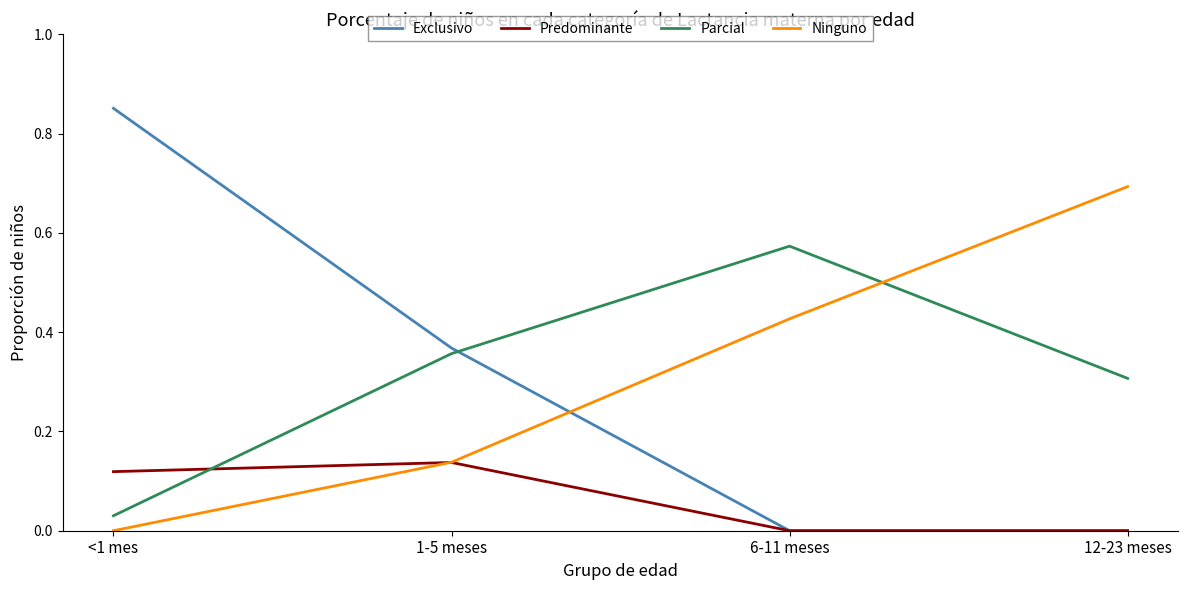

In Parcial, how many points are higher than both neighbors (excluding endpoints)?

1